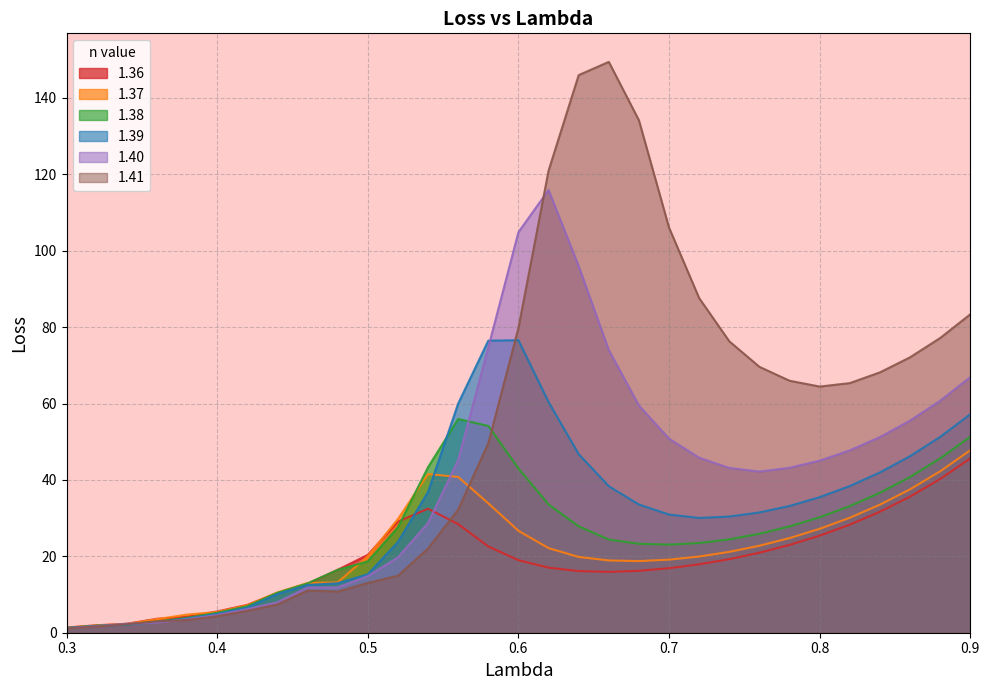

The value of 1.39 at 0.72 is 42.8. True or false?

False